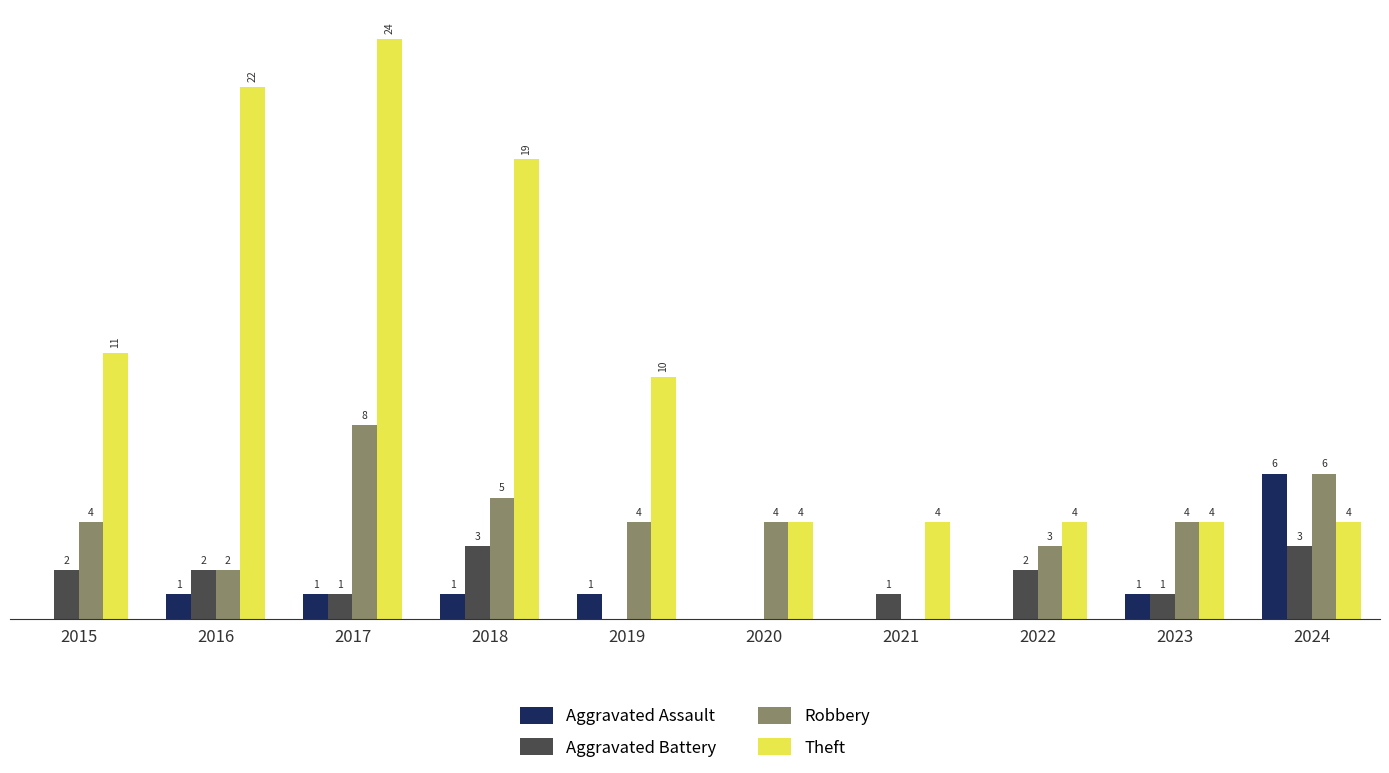

Which series has the largest total across all categories?

Theft